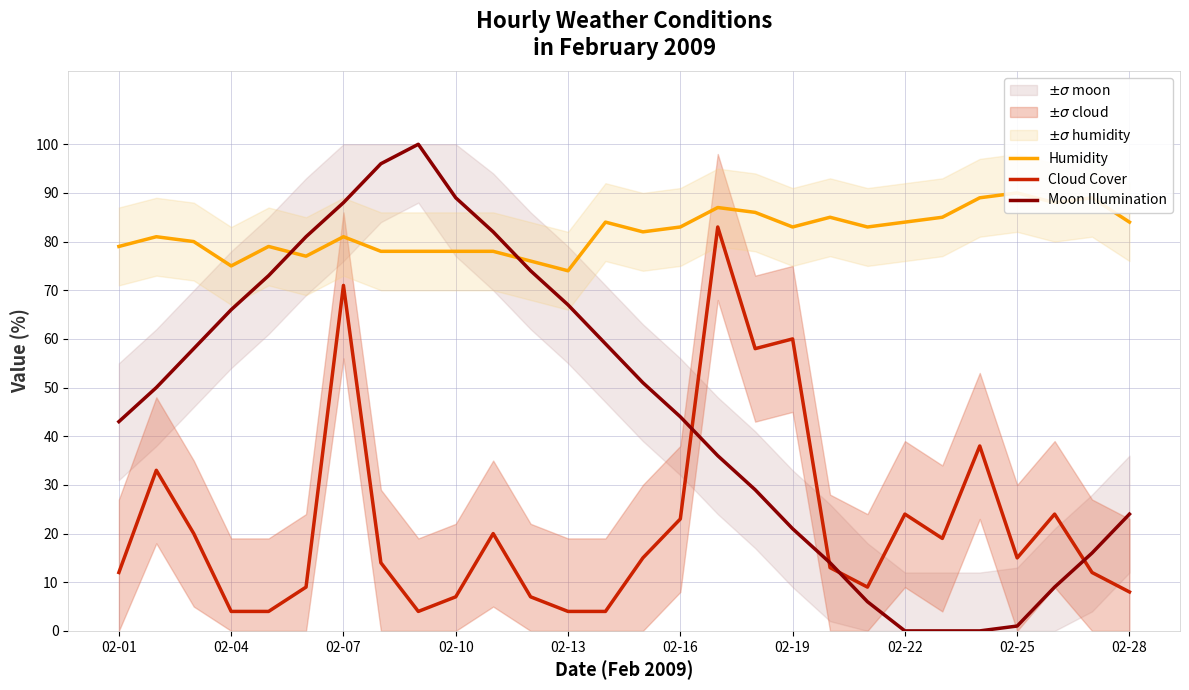

What is the difference between the maximum and minimum values in the Humidity series?

16